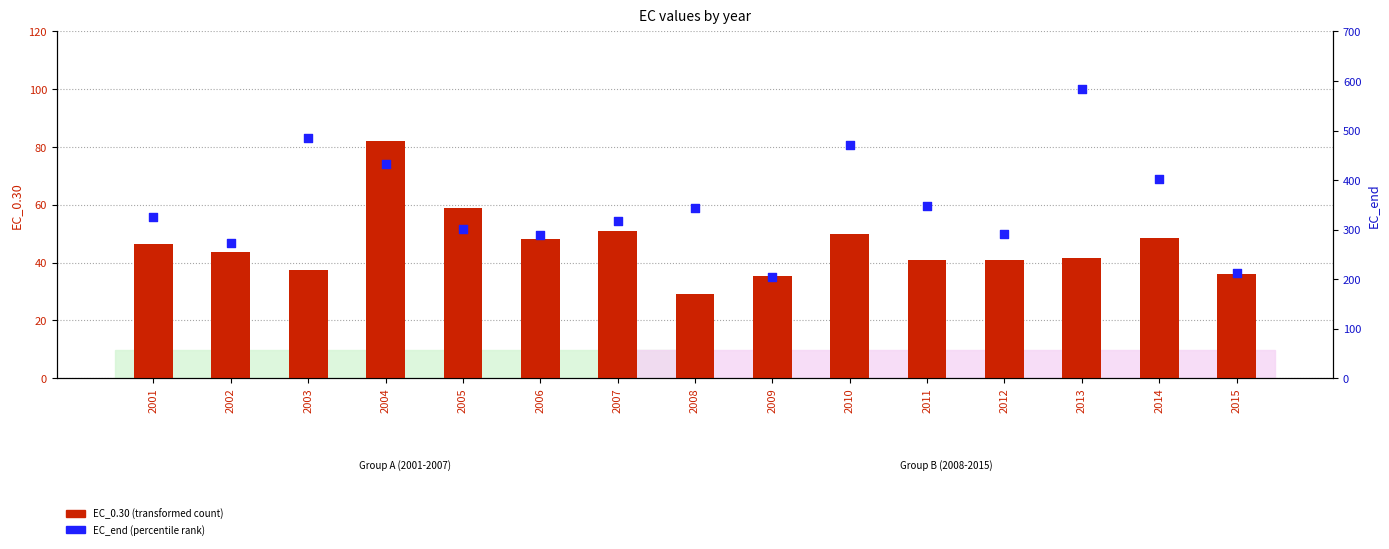

Is the value of EC_end (percentile rank) at 2011 greater than the value of EC_0.30 (transformed count) at 2009?

Yes